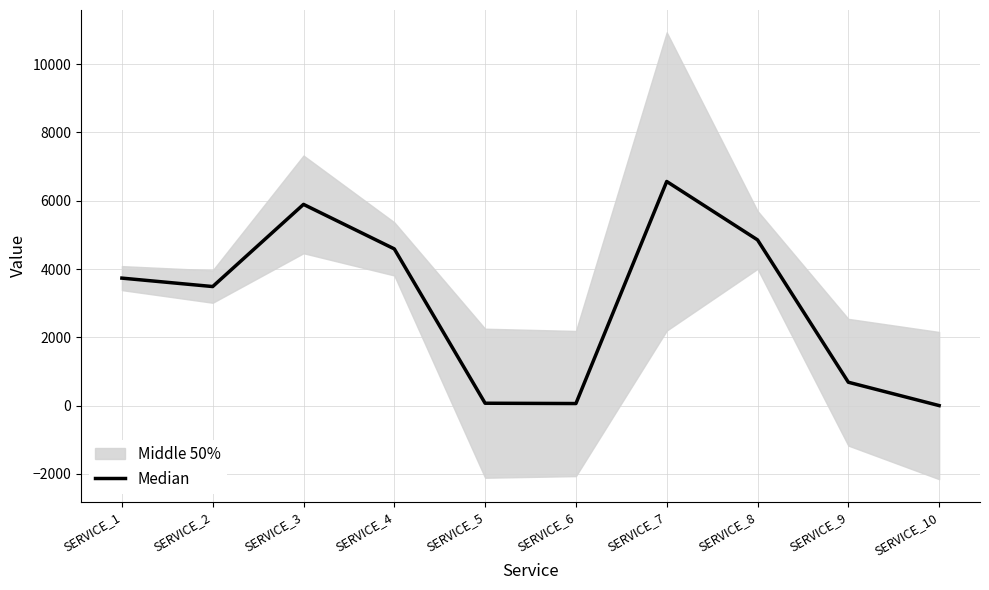

At which category does the chart reach its minimum across all series?

SERVICE_10